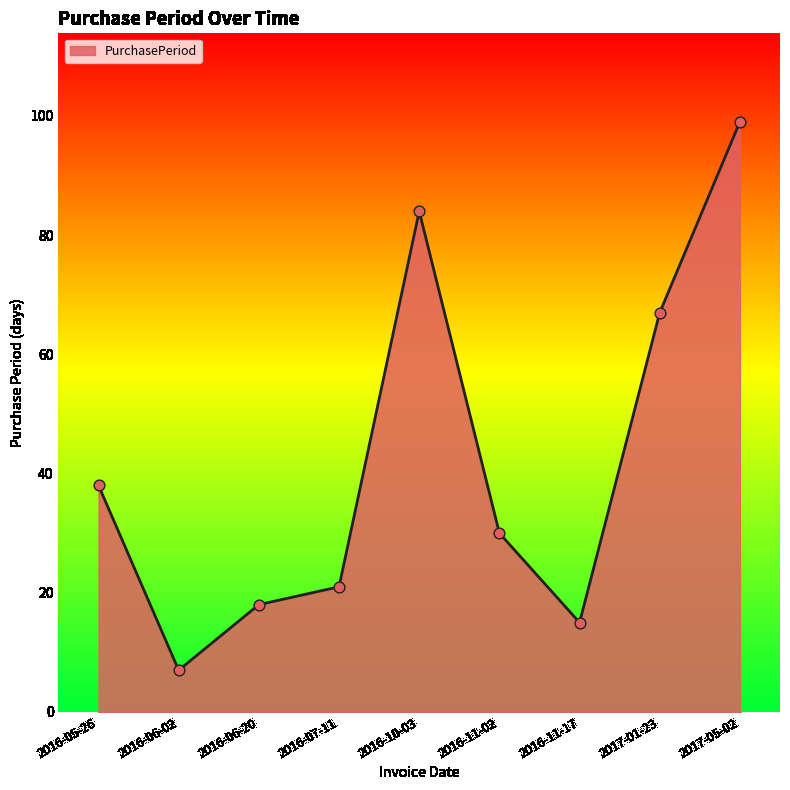

What is the change in value from 2016-06-20 to 2017-01-23?

+49